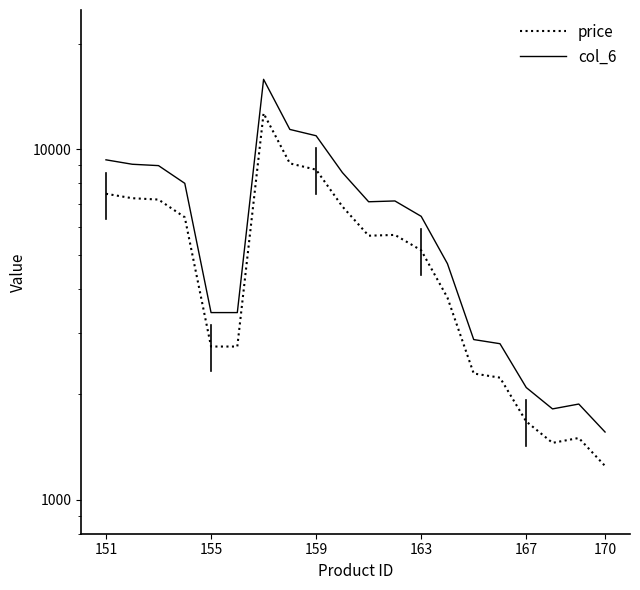

What is the average value of the price series?

5096.3